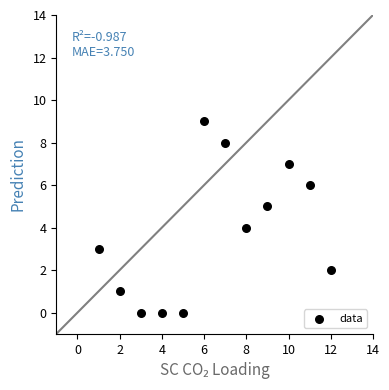

What is the average Y value?

4